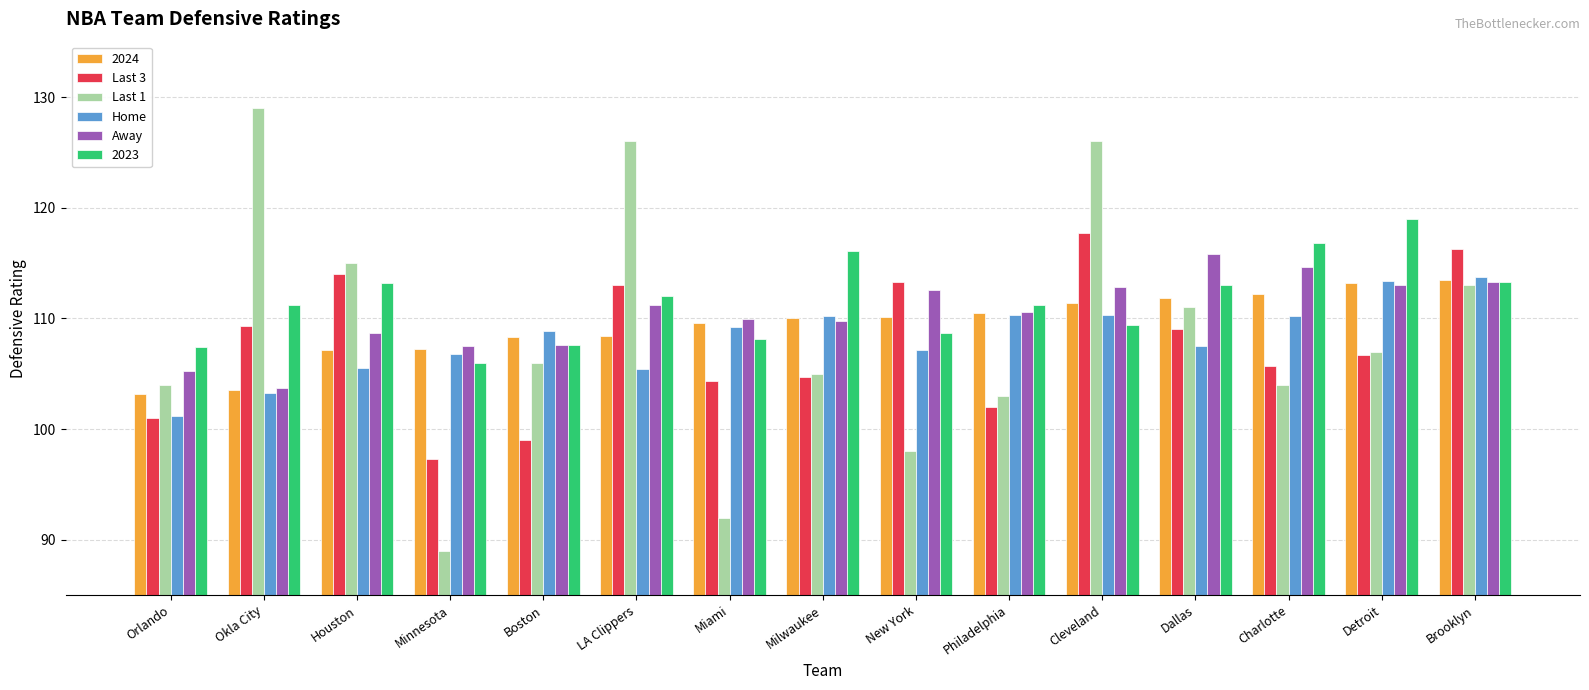

What is the approximate value of 2024 at Miami?

109.6